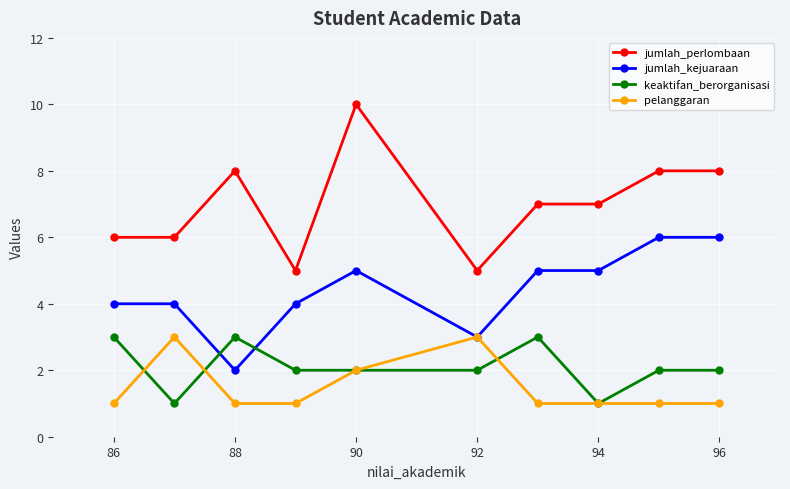

Which series has the largest total across all categories?

jumlah_perlombaan